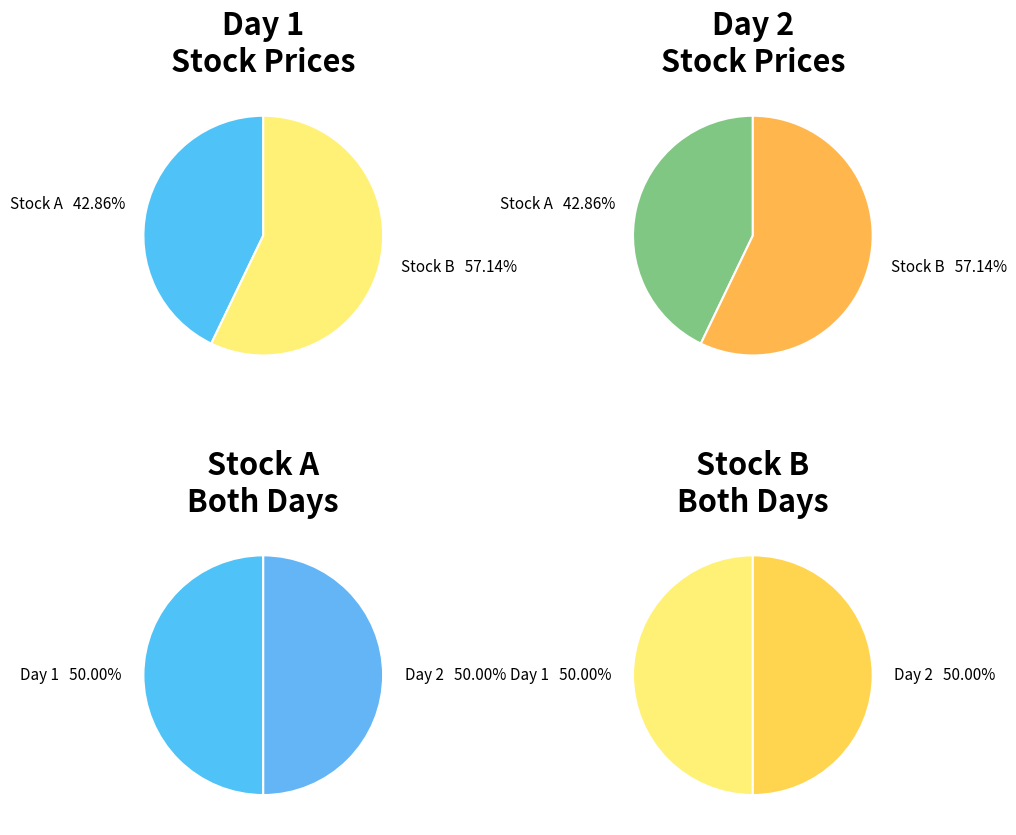

What portion of the pie excludes 1?

50.0%